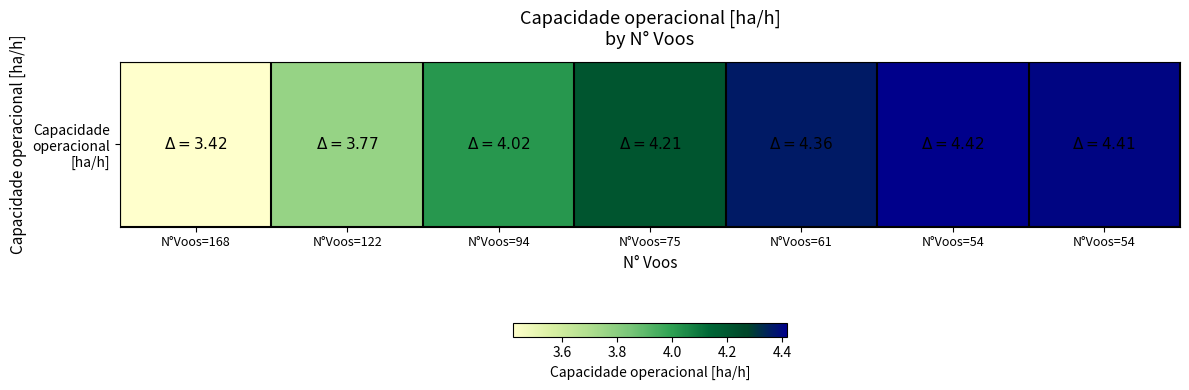

What is the difference between the maximum and minimum values?

1.0